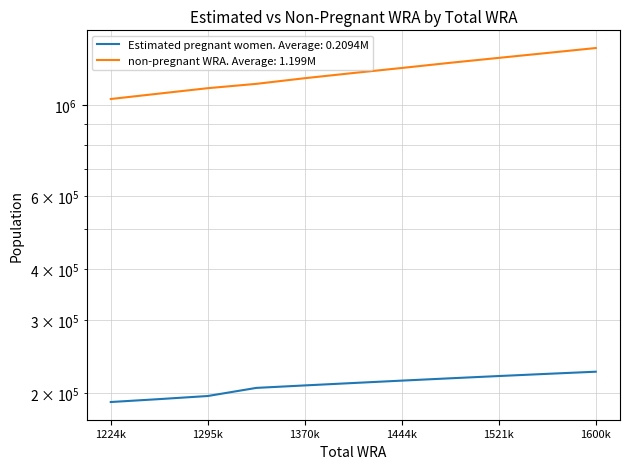

Is it true that non-pregnant WRA equals 1337521.6 at 1560000?

True